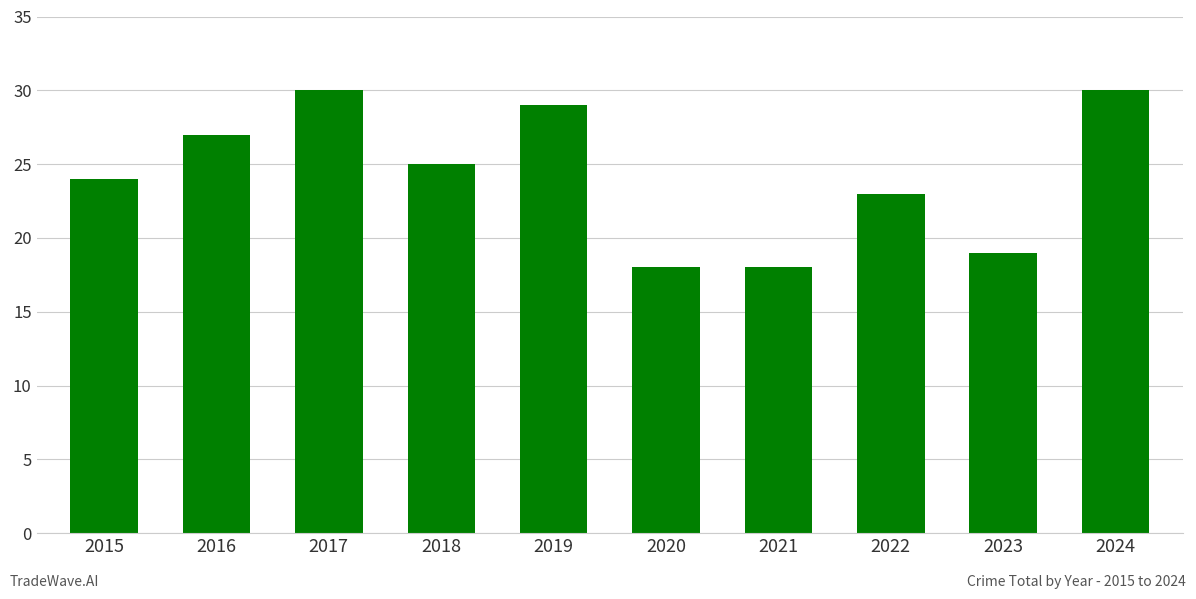

What is the maximum value shown in the chart?

30